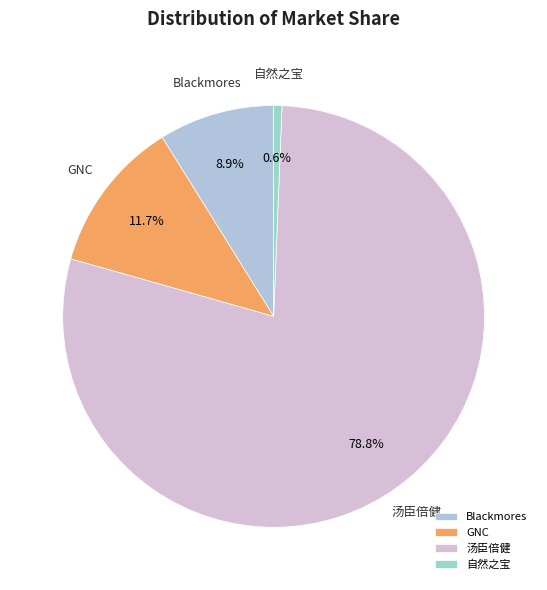

Which category accounts for the majority?

汤臣倍健